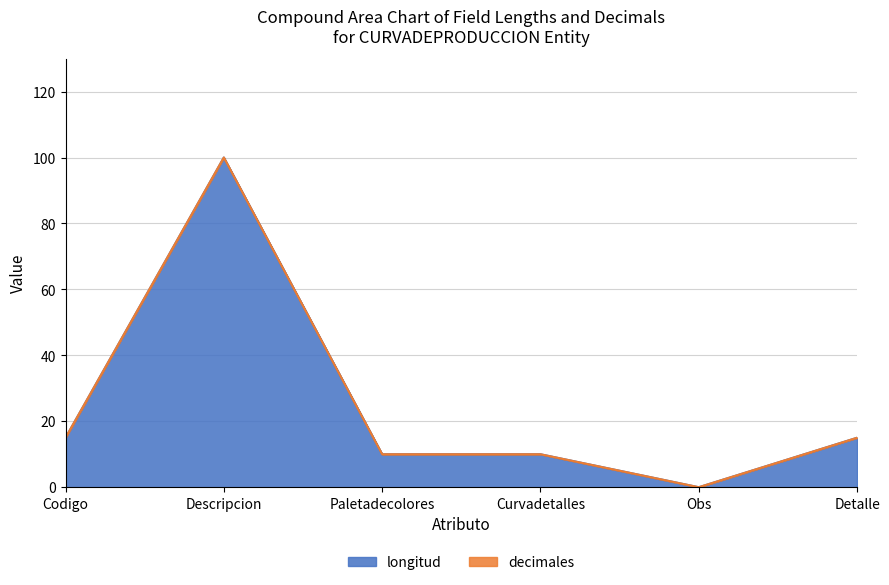

How many interior local valleys (lower than both neighbors) does the data have?

1